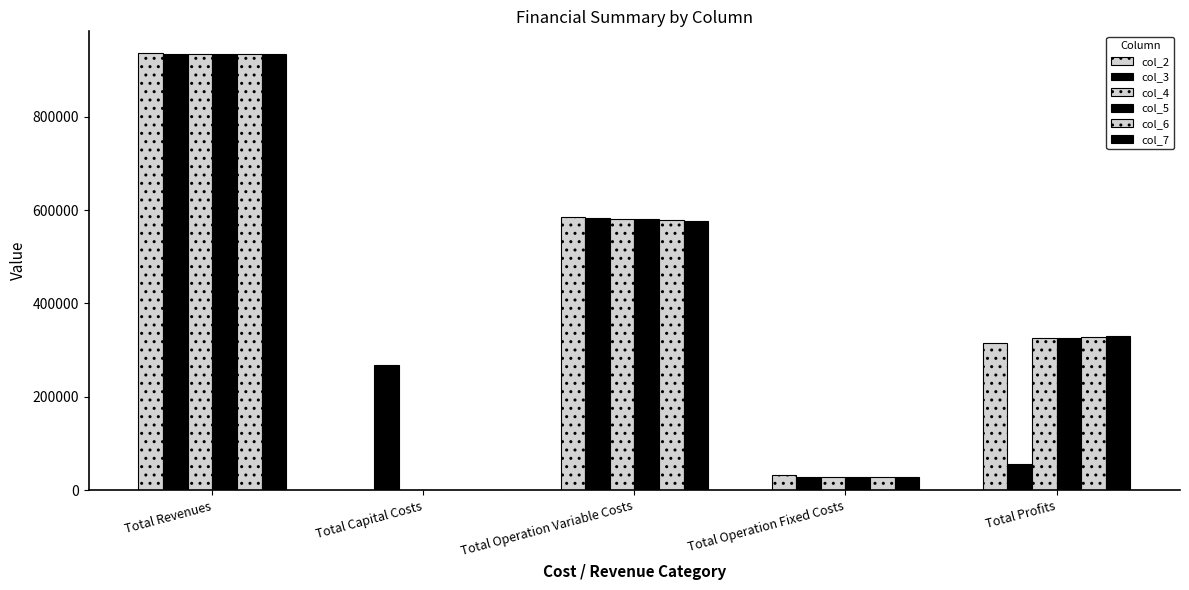

Does the chart contain stacked bars?

No